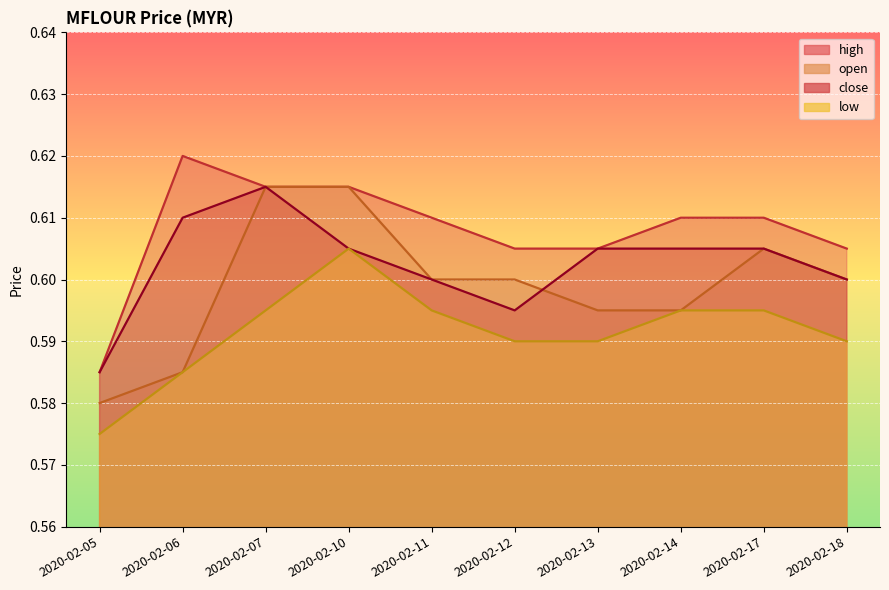

Where do open and close first cross each other?

2020-02-12 and 2020-02-13